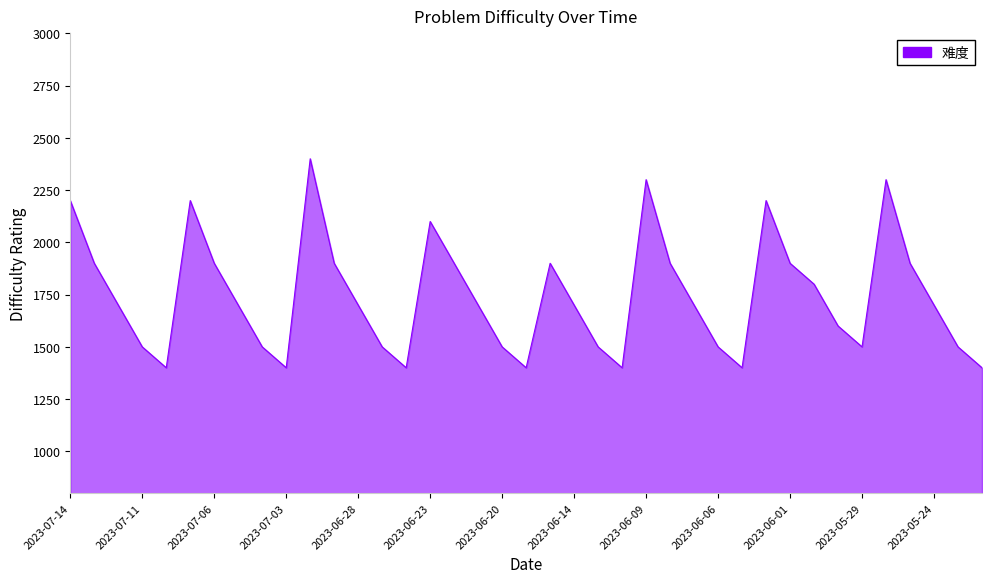

Reading left to right, what are all the values shown in this chart?

2200	1900	1700	1500	1400	2200	1900	1700	1500	1400	2400	1900	1700	1500	1400	2100	1900	1700	1500	1400	1900	1700	1500	1400	2300	1900	1700	1500	1400	2200	1900	1800	1600	1500	2300	1900	1700	1500	1400